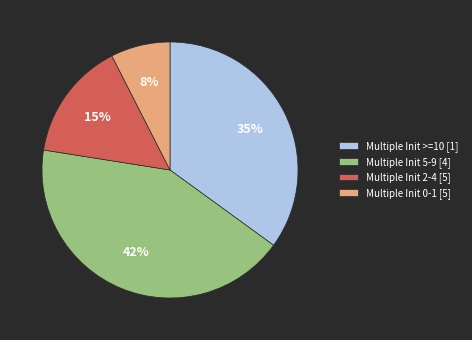

How many slices are in this pie chart?

4